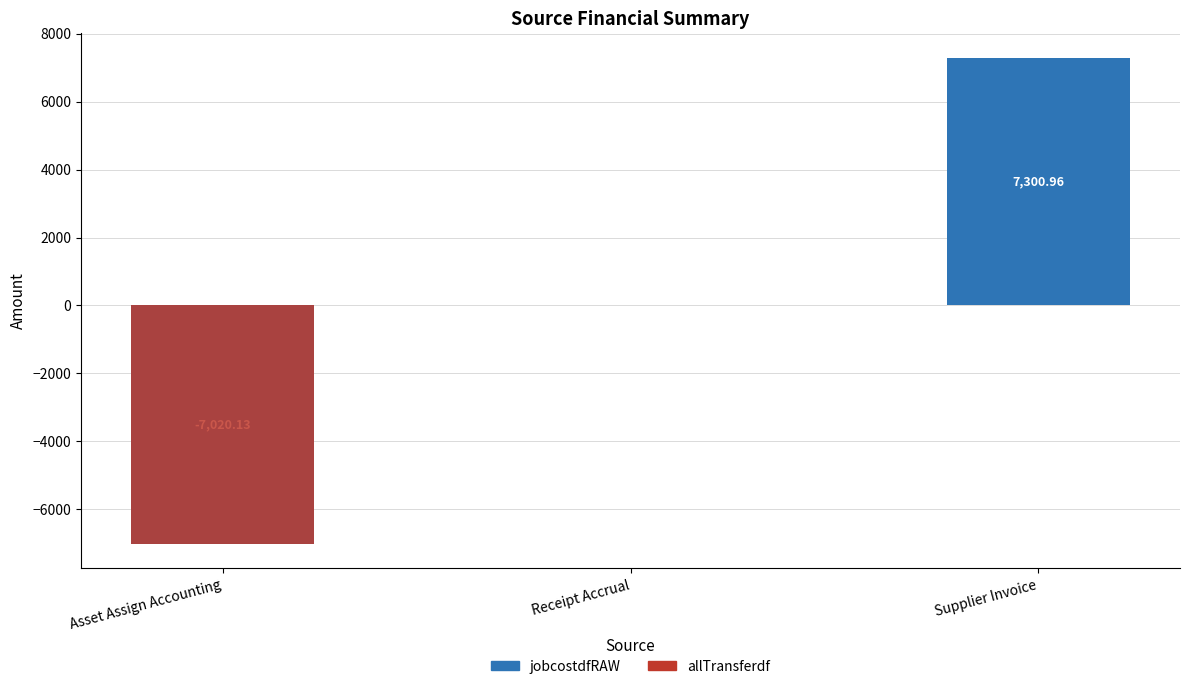

Reading left to right, what are all the values shown in this chart?

jobcostdfRAW: -7020.1	0.0	7301.0
allTransferdf: -7020.1	0.0	0.0